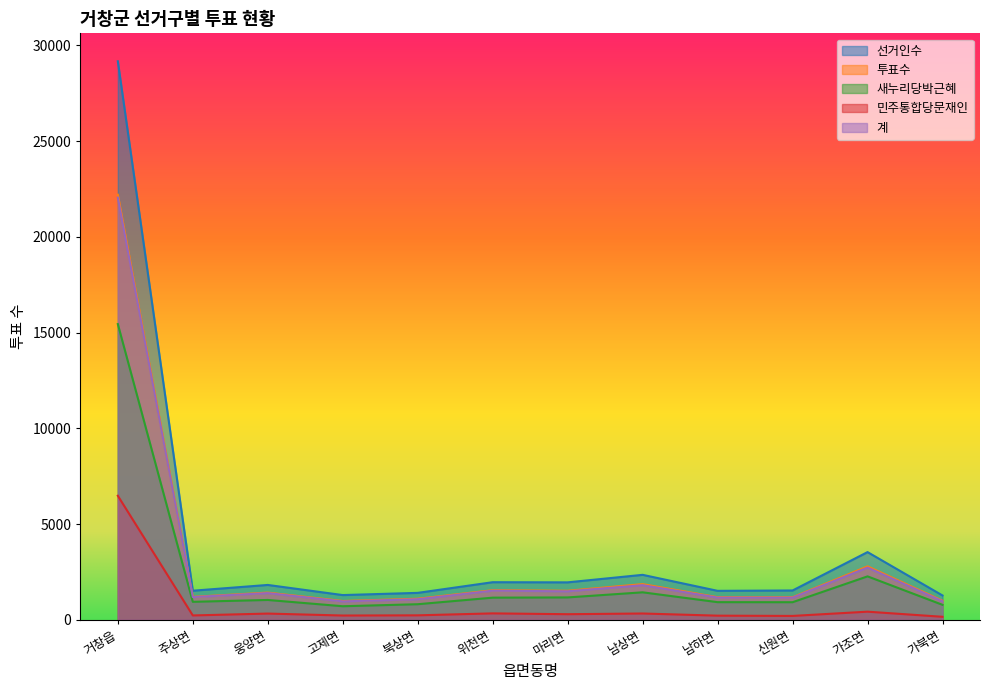

Where does the 계 series first go above 1401?

거창읍